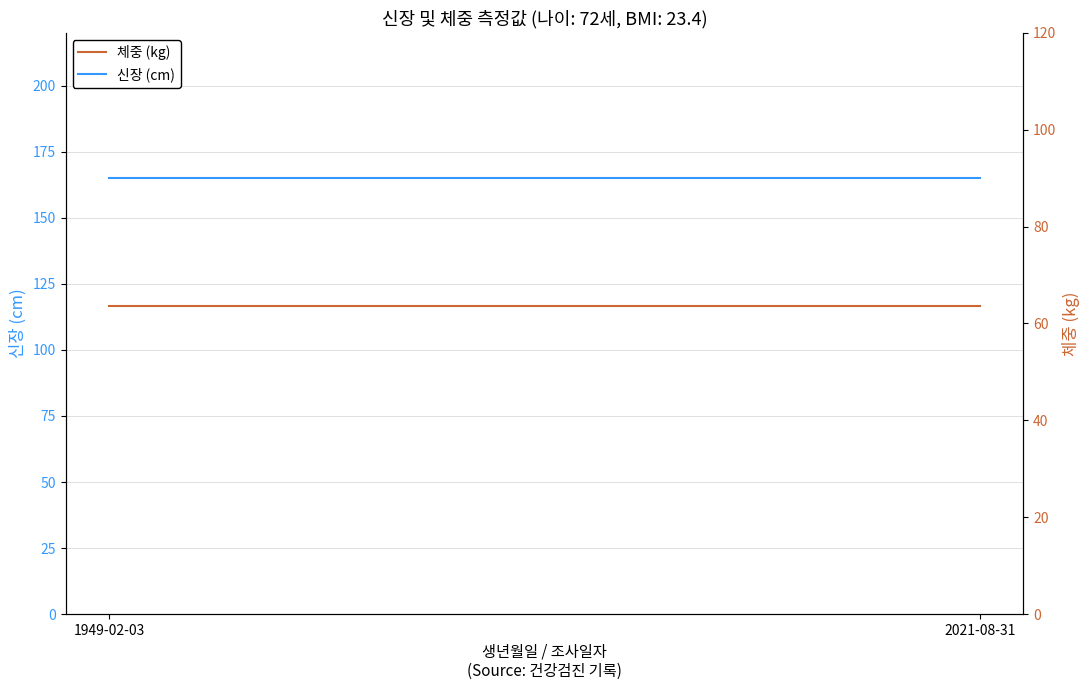

Rank the series at 1949-02-03 from highest to lowest value.

신장 (cm), 체중 (kg)